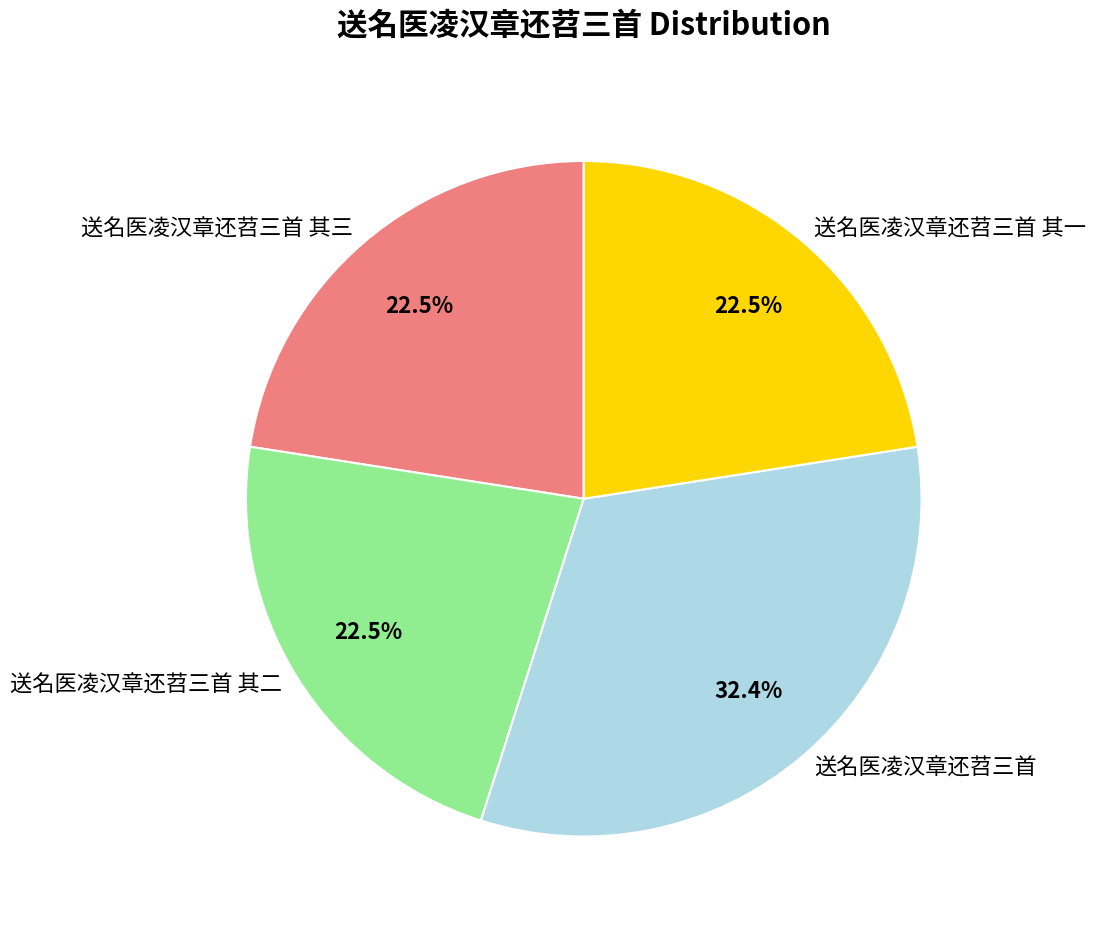

How many segments does this pie chart have?

4